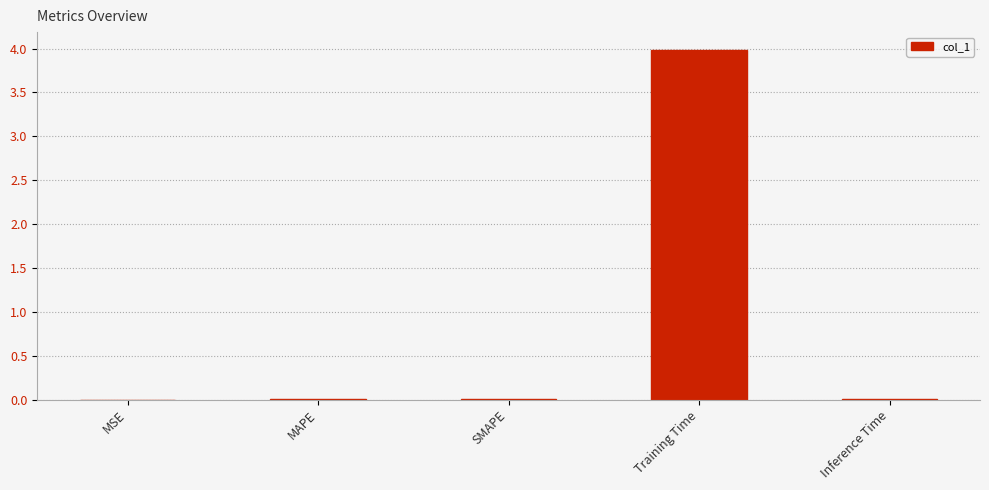

Between Training Time and Inference Time, which is larger?

Training Time